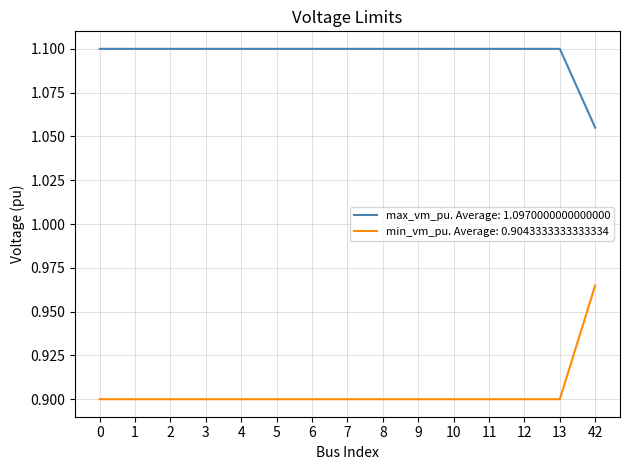

Is the value of min_vm_pu. Average: 0.9043333333333334 at 42 greater than the value of max_vm_pu. Average: 1.0970000000000000 at 12?

No